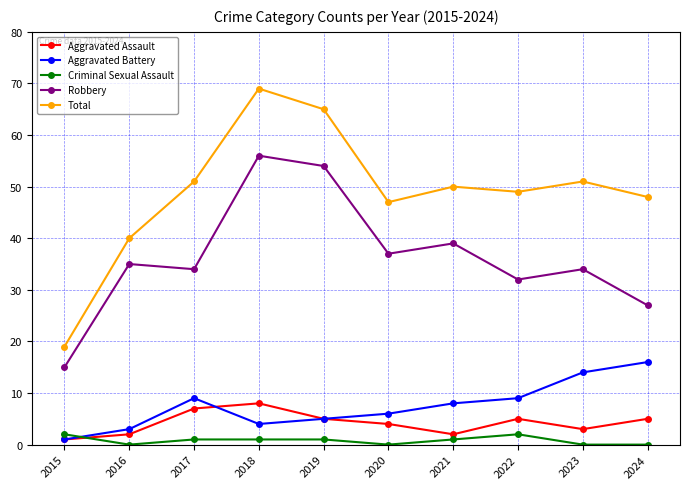

At which category is the sum across all series the highest?

2018